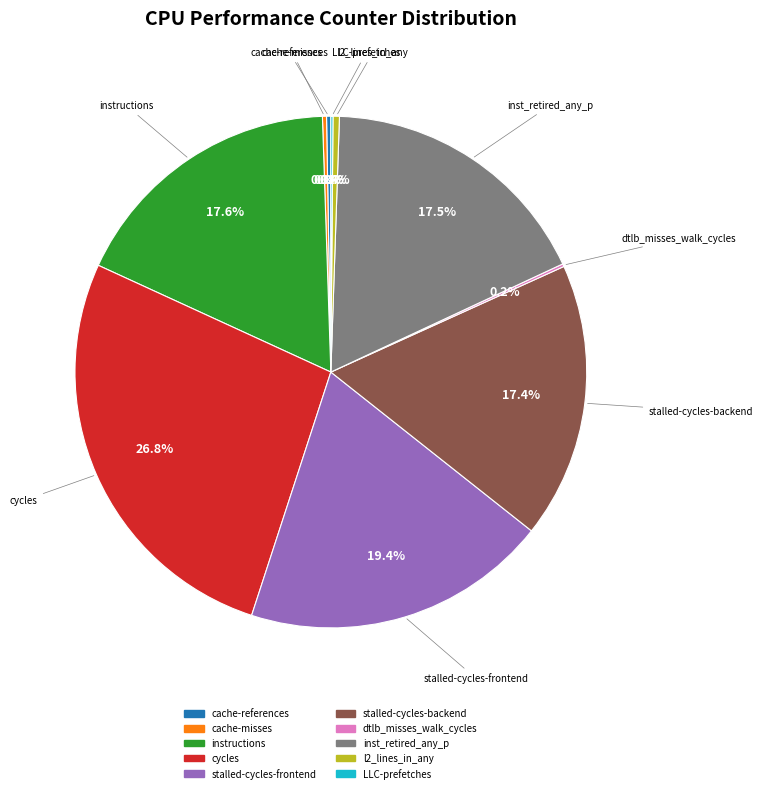

Does any single category account for the majority?

No